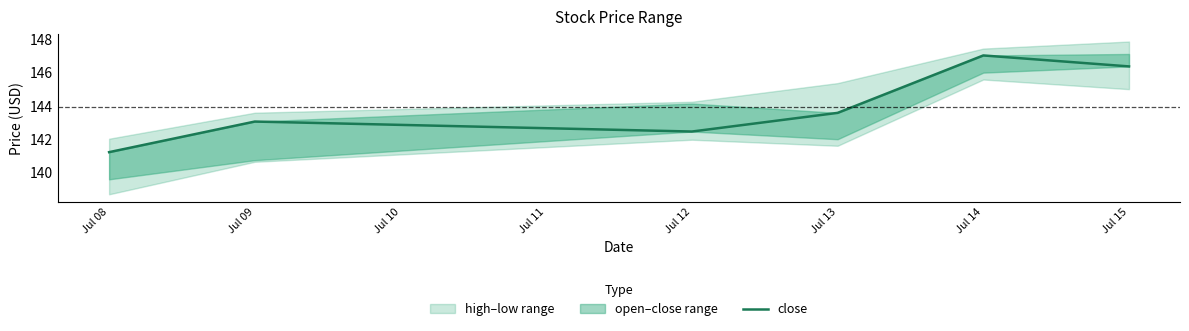

Is it true that the value at Jul 09 is 143.1?

True